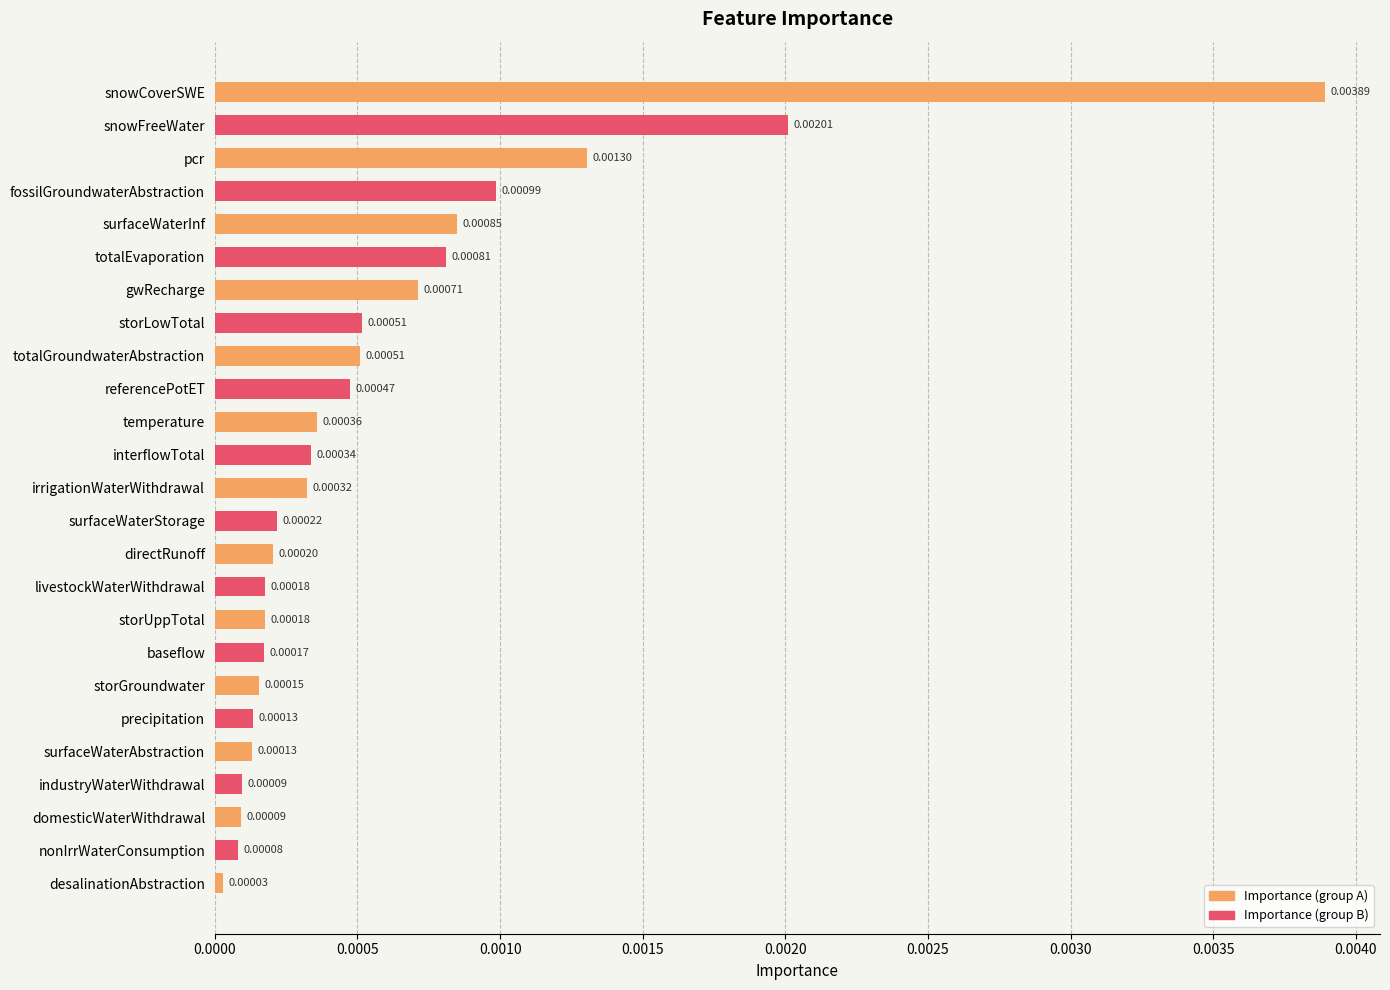

The chart shows a value of 0.0 at precipitation. True or false?

False